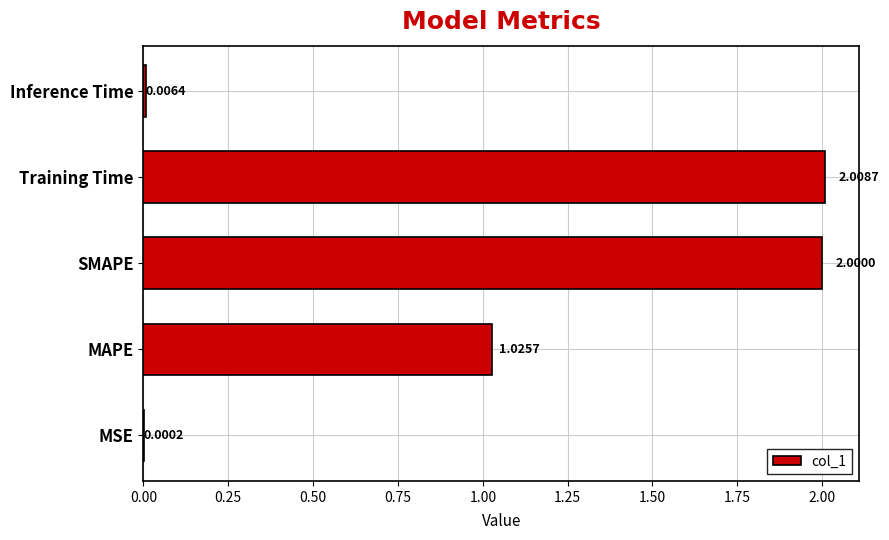

How many data points are above 1?

3